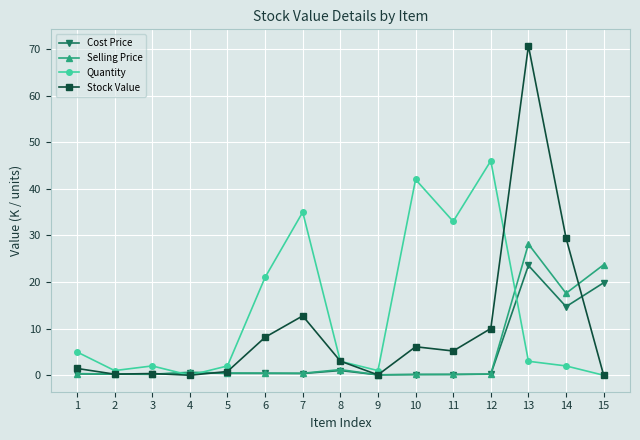

Rank the series by their maximum value, from highest to lowest.

Stock Value, Quantity, Selling Price, Cost Price